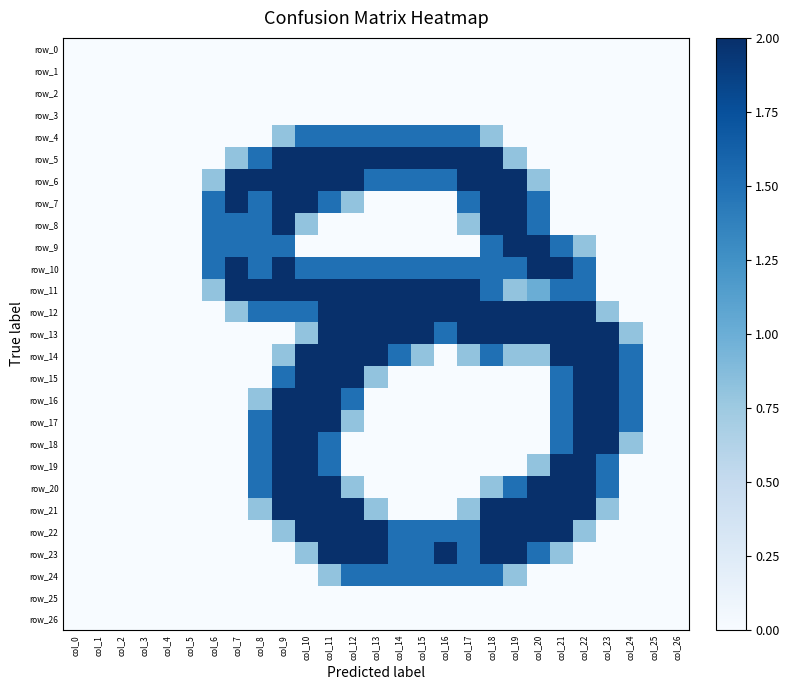

The value of row_15 at col_26 is 0.7. True or false?

False